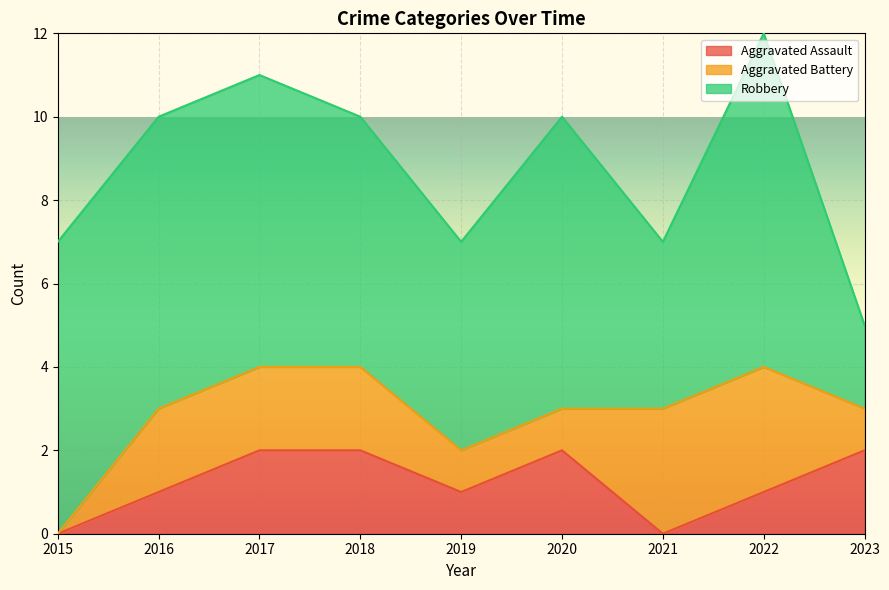

What are all the series names shown in the legend?

Aggravated Assault, Aggravated Battery, Robbery